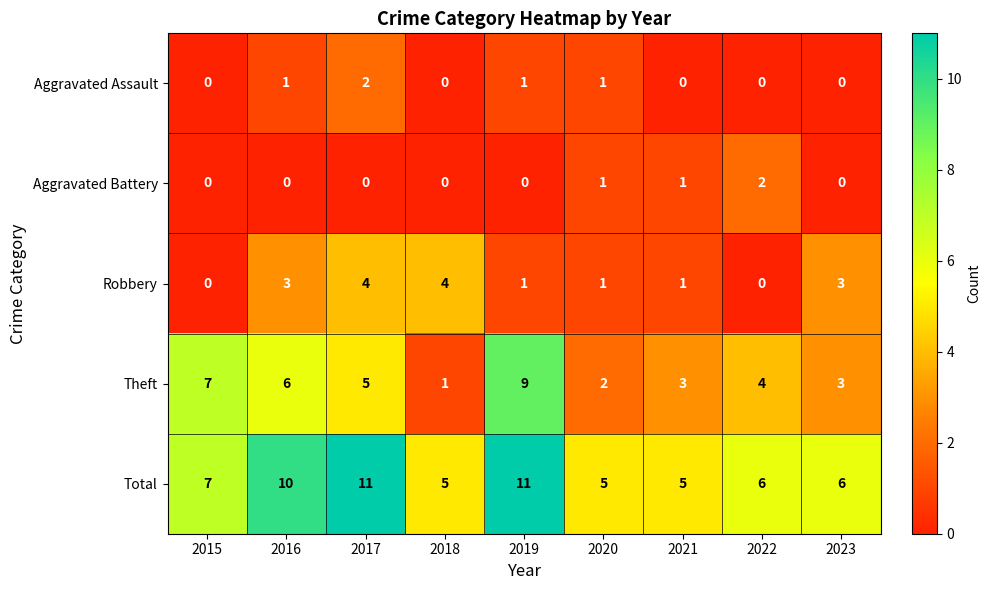

At which label does Theft reach its peak?

2019